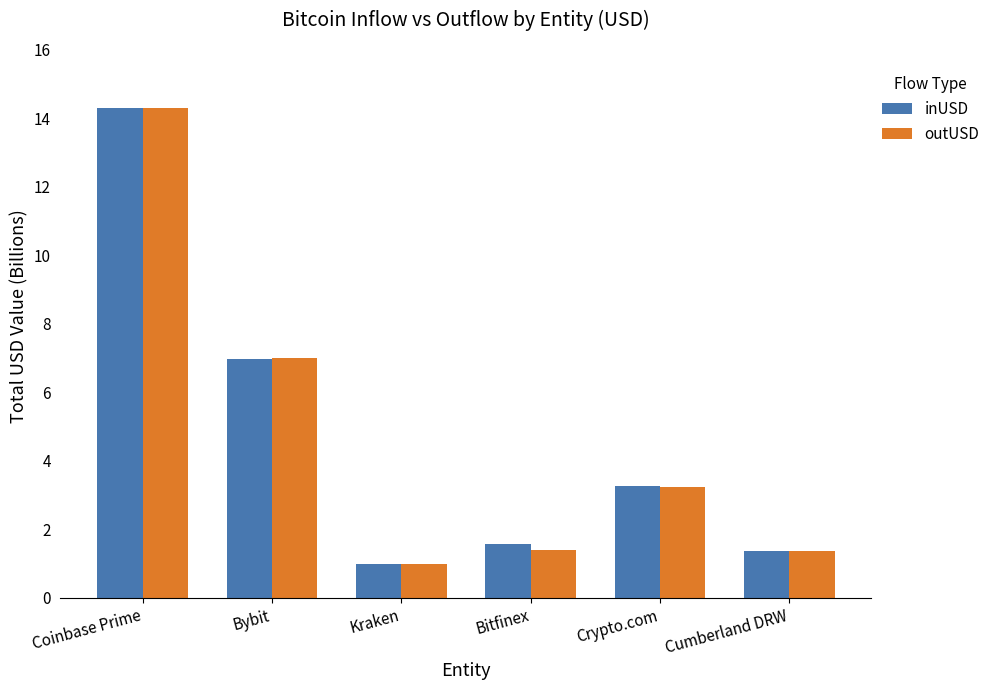

What is the average value of the inUSD series?

4.7